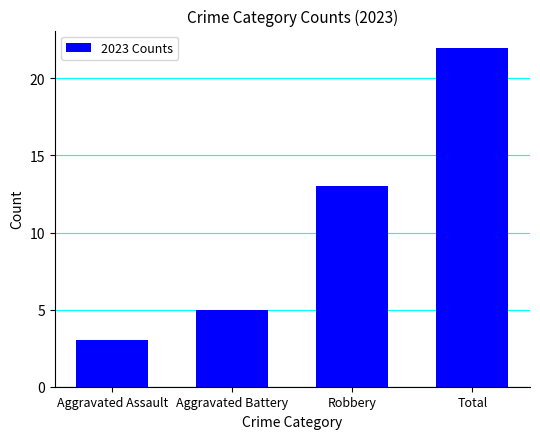

At which label is the value closest to 12?

Robbery